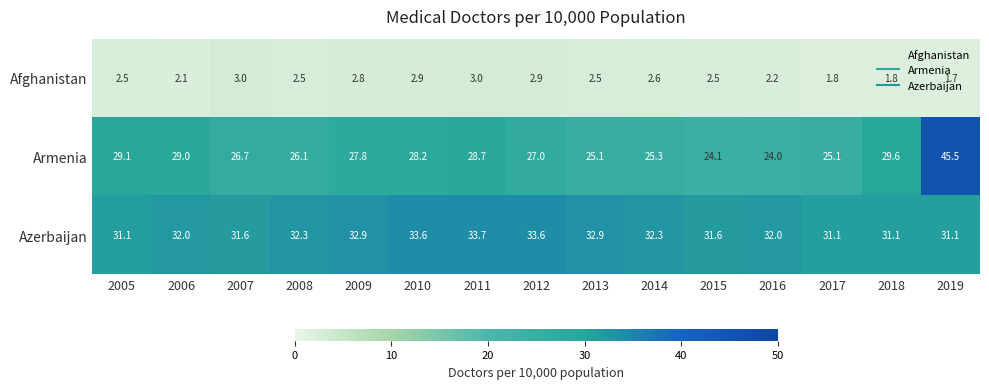

The value of Afghanistan at 2019 is 1.7. True or false?

True